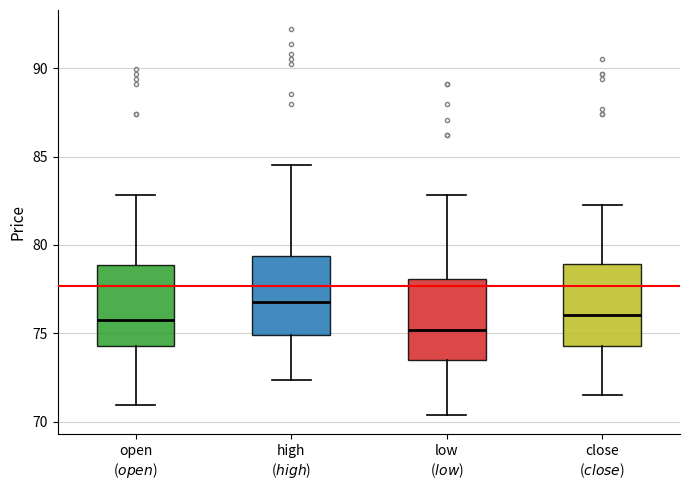

Which box has the lowest median line?

low ($low$)